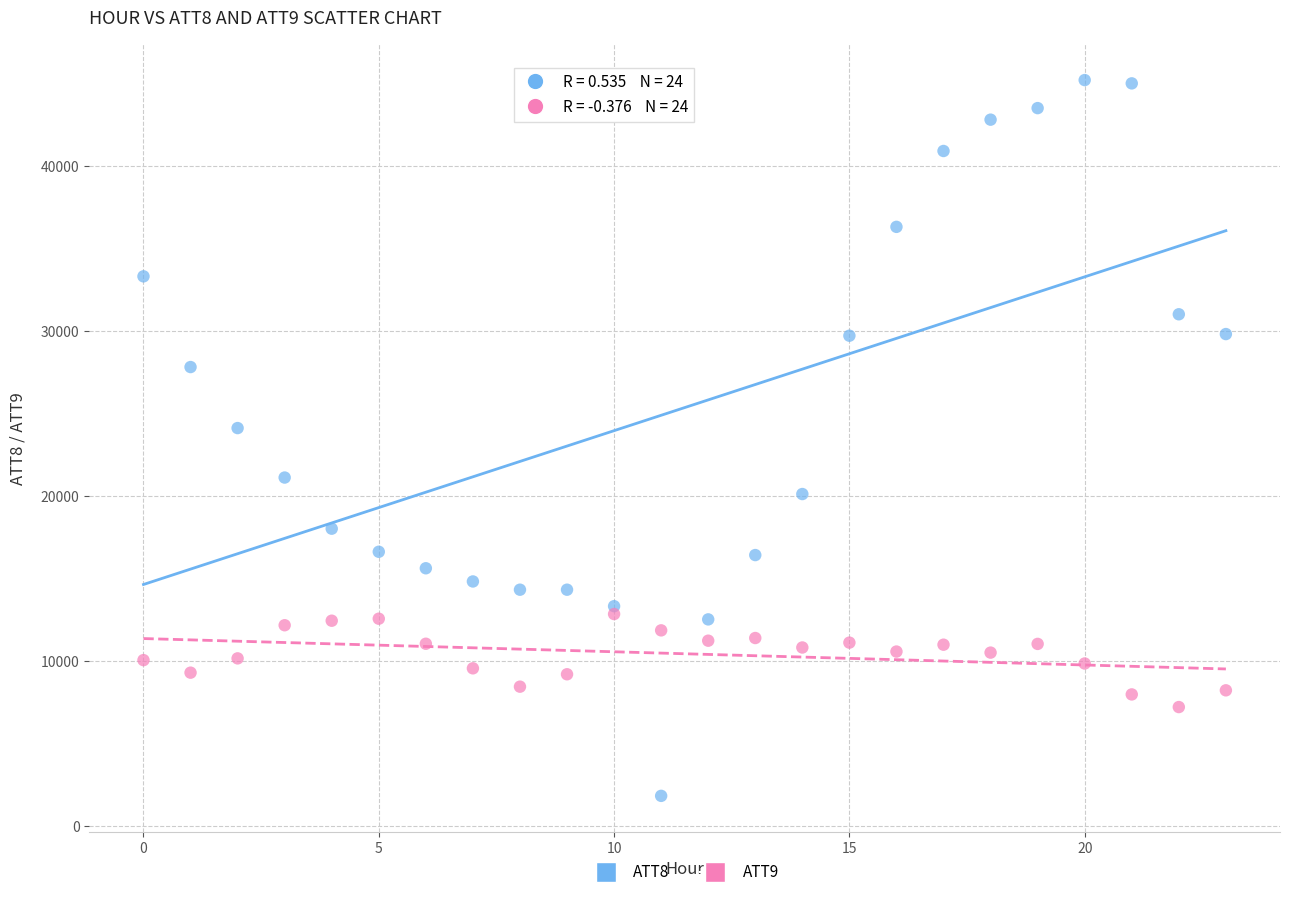

In the ATT8 series, what Y value is closest to 23500?

24100.0